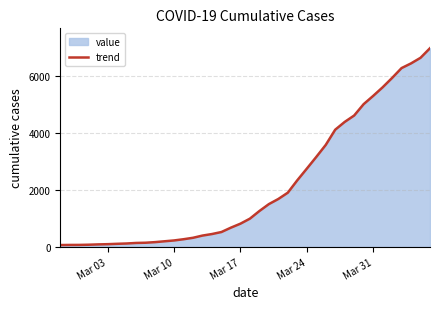

What is the maximum value shown in the chart?

6995